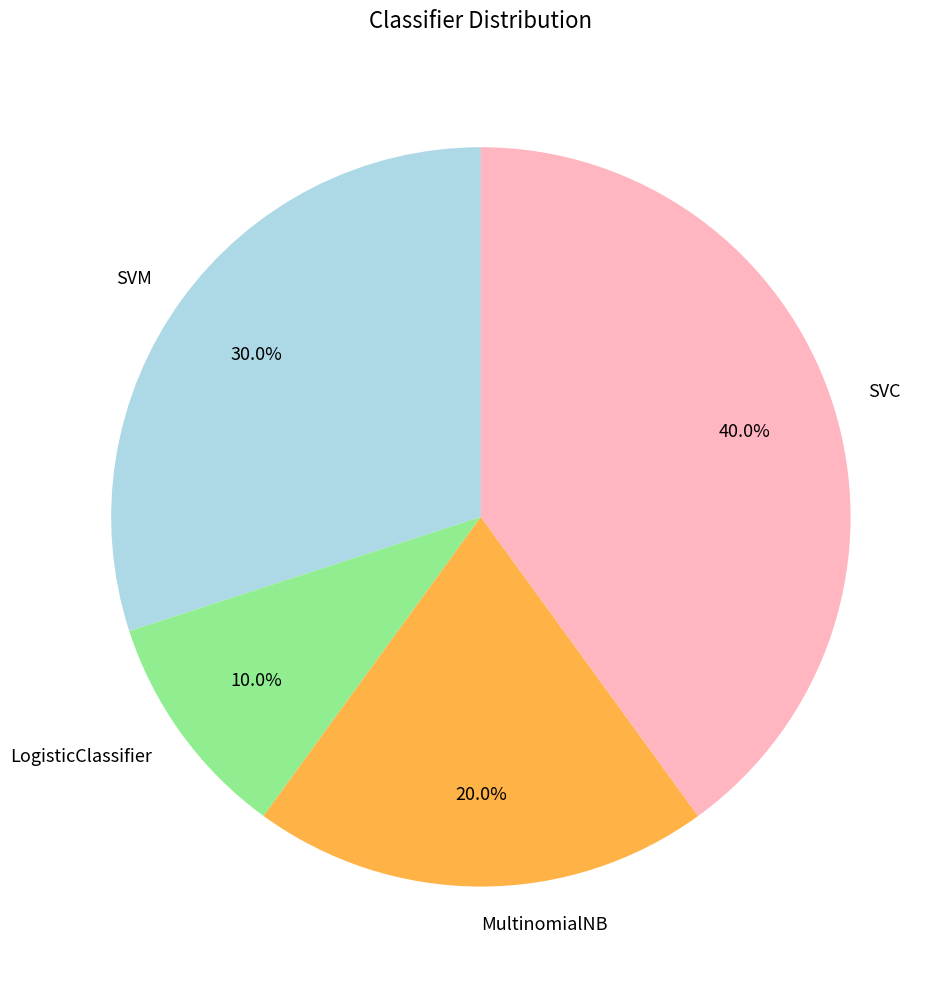

Rank the categories by value from highest to lowest.

SVC, SVM, MultinomialNB, LogisticClassifier